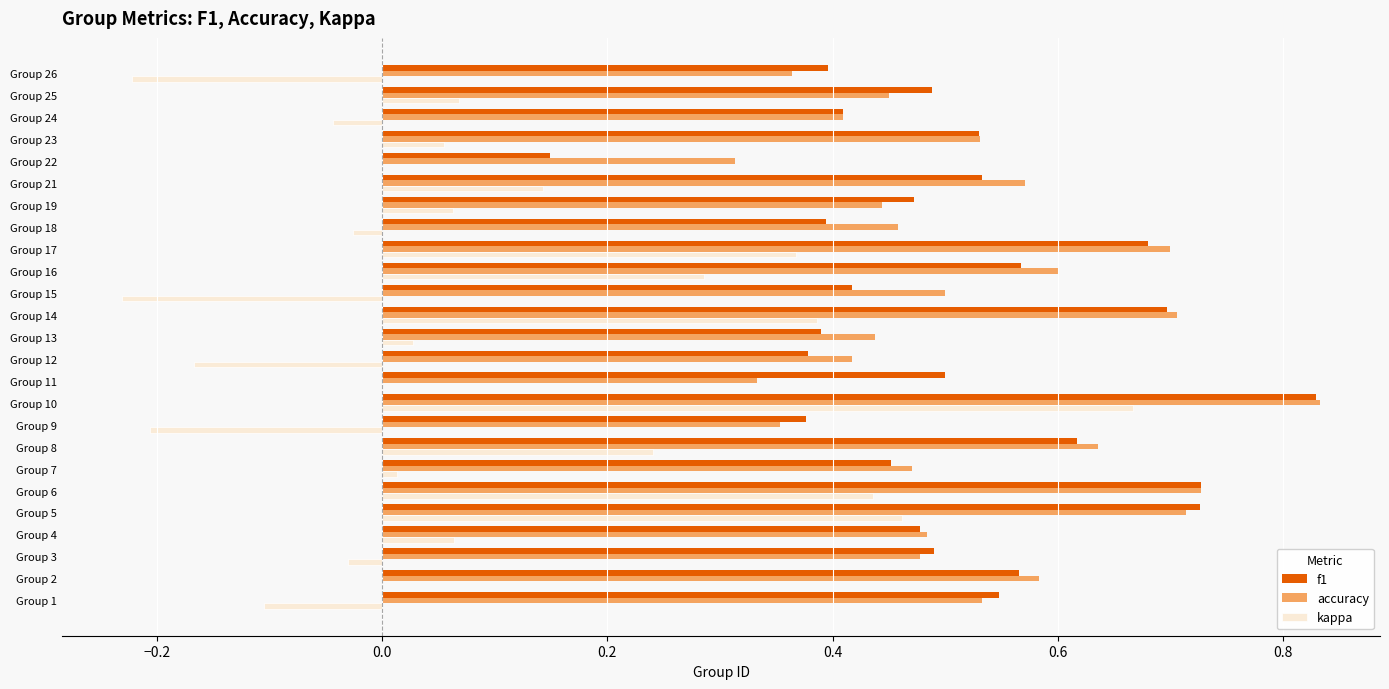

Which series changed the most between Group 14 and Group 18?

kappa